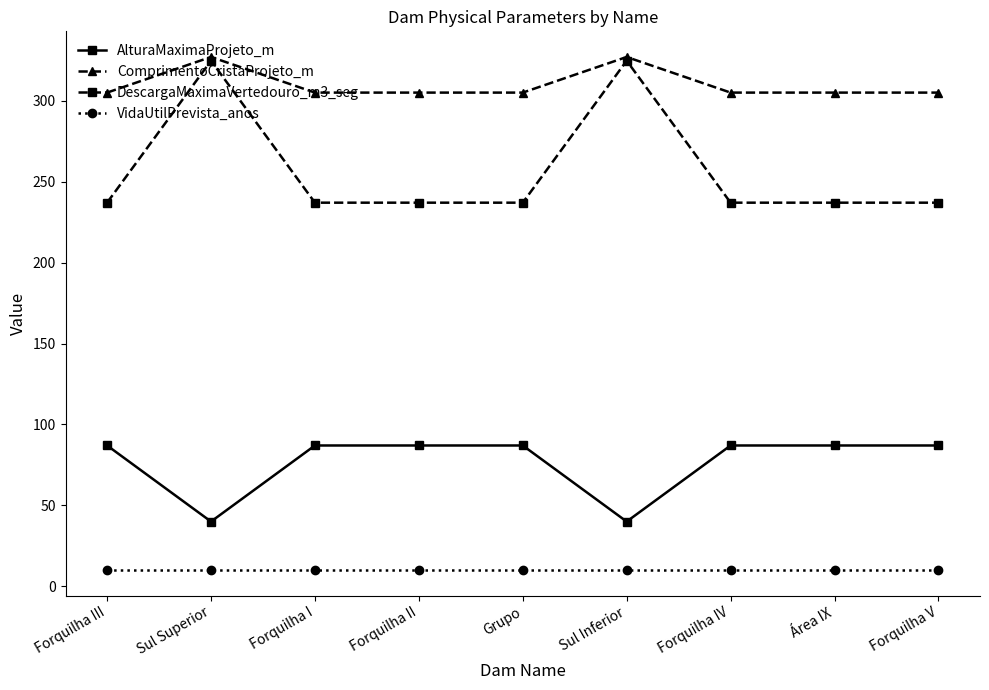

What is the total value across all series at Forquilha II?

639.0